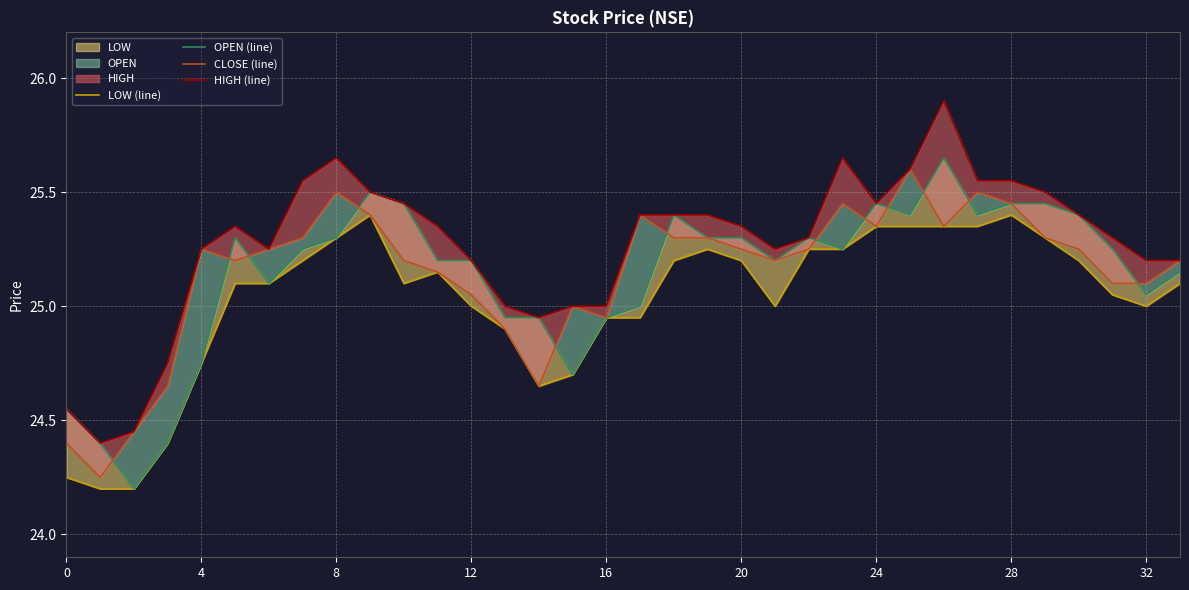

Which series has the widest spread of values?

HIGH (line)